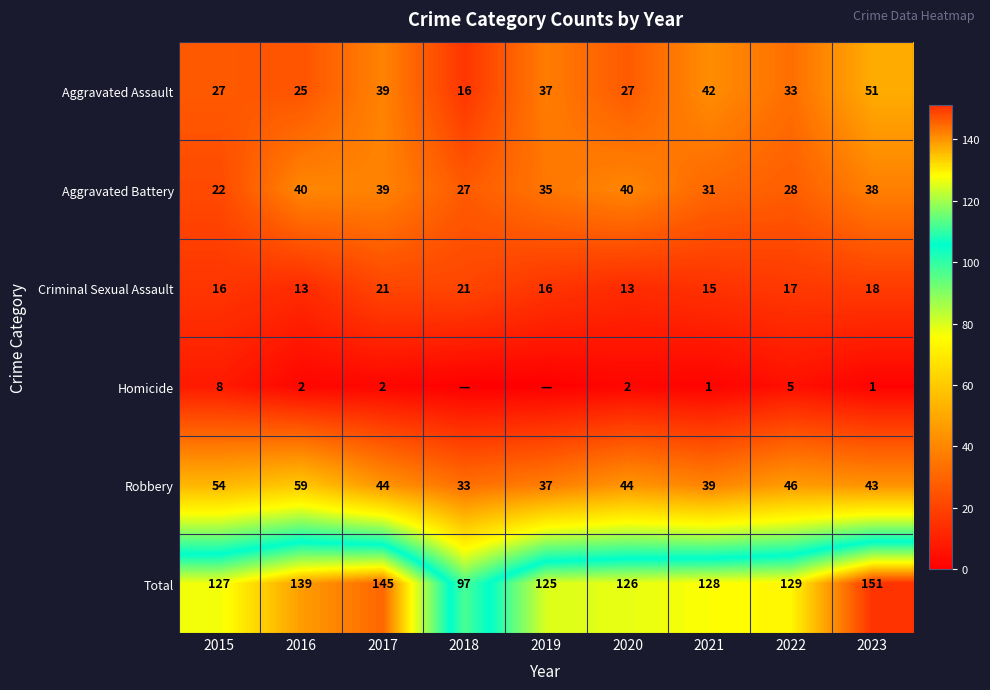

What is the difference between the highest and lowest values at 2016?

137